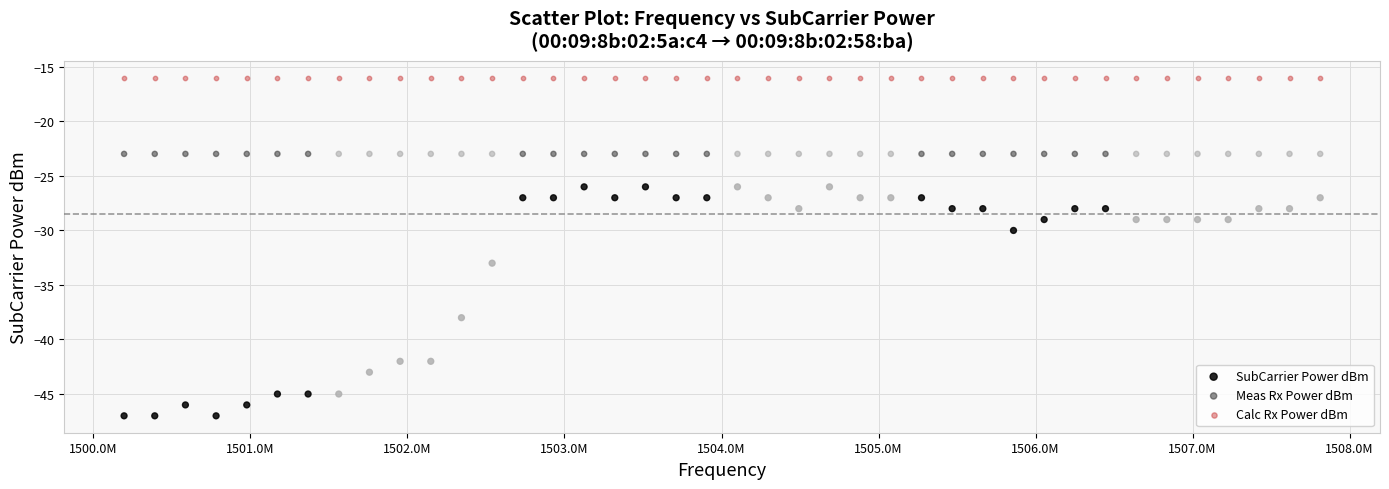

Which series contains the lowest Y value?

SubCarrier Power dBm